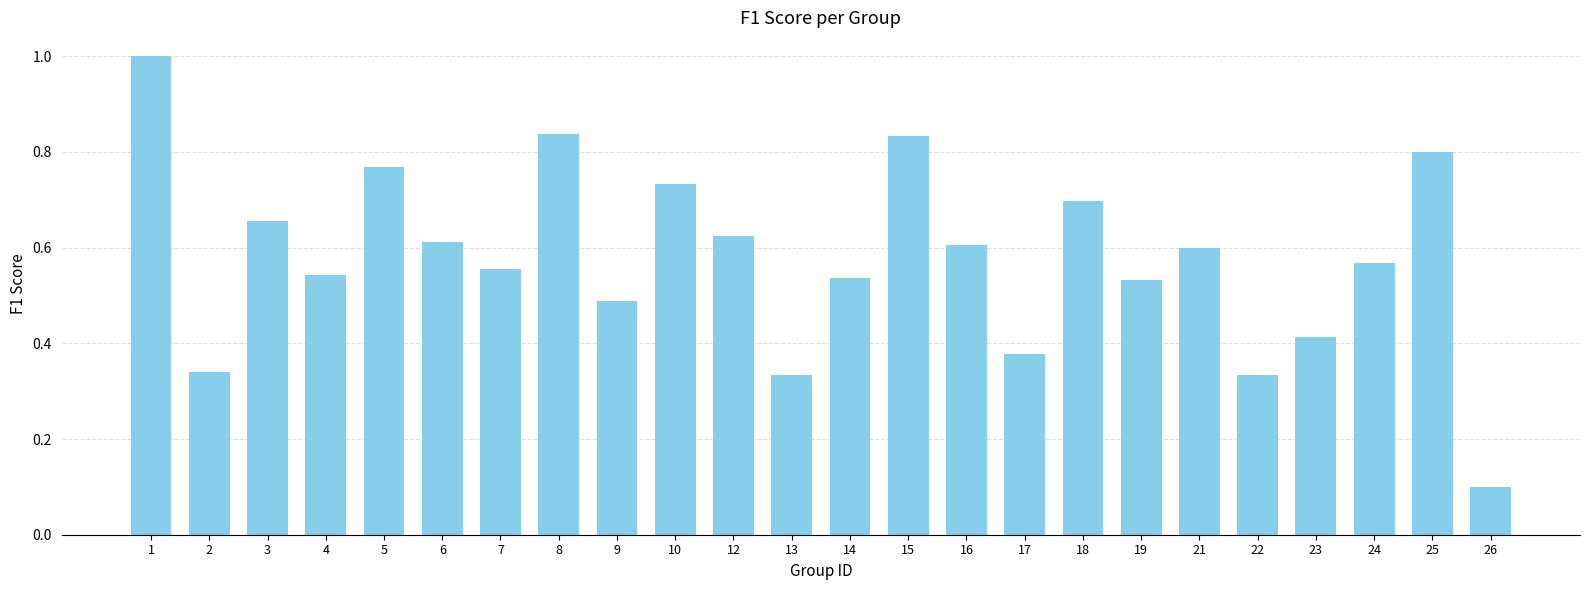

What is the minimum value shown in the chart?

0.1